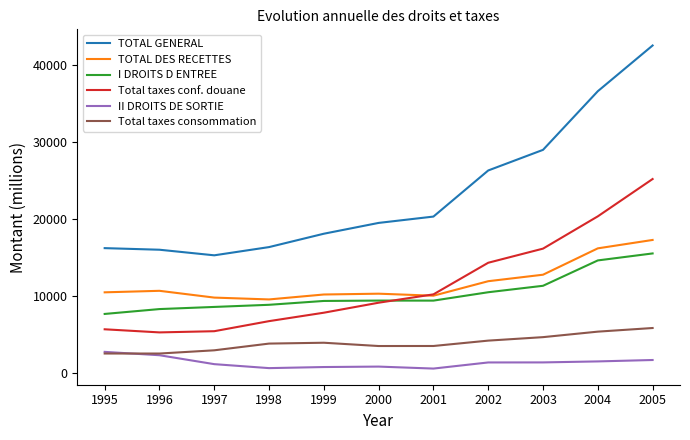

Rank the series by their maximum value, from highest to lowest.

TOTAL GENERAL, Total taxes conf. douane, TOTAL DES RECETTES, I DROITS D ENTREE, Total taxes consommation, II DROITS DE SORTIE